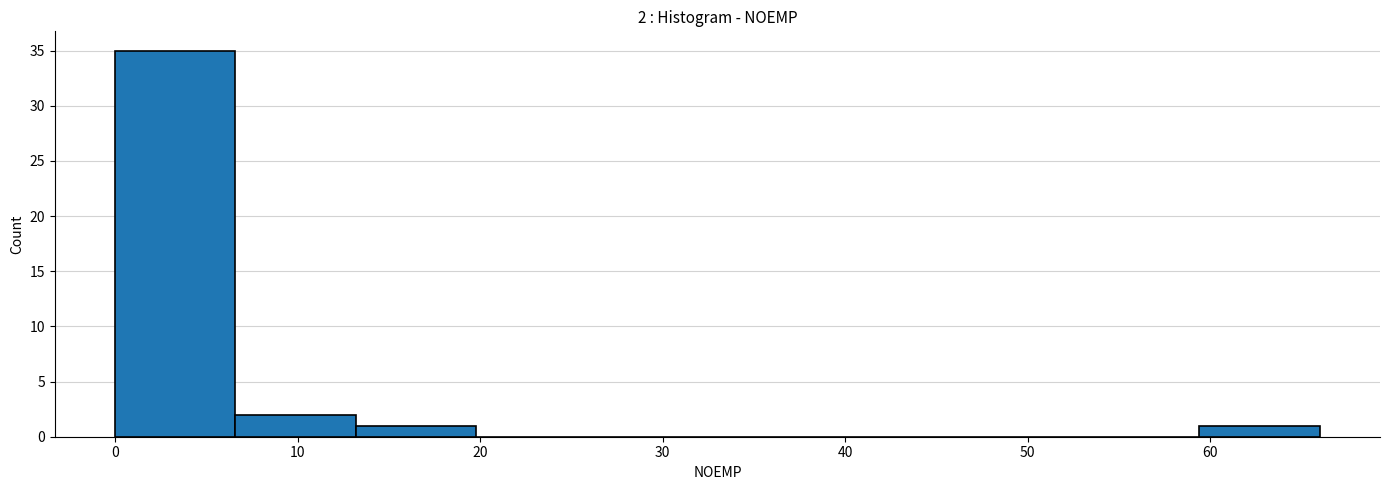

Which range on the x-axis has the tallest bar?

0.0 to 6.6